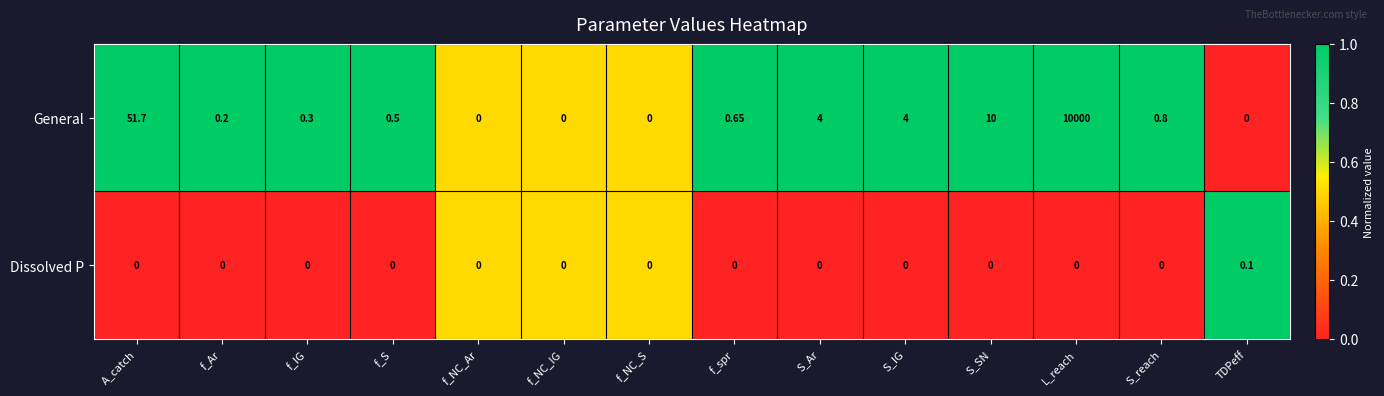

Rank the series by their maximum value, from lowest to highest.

Dissolved P, General